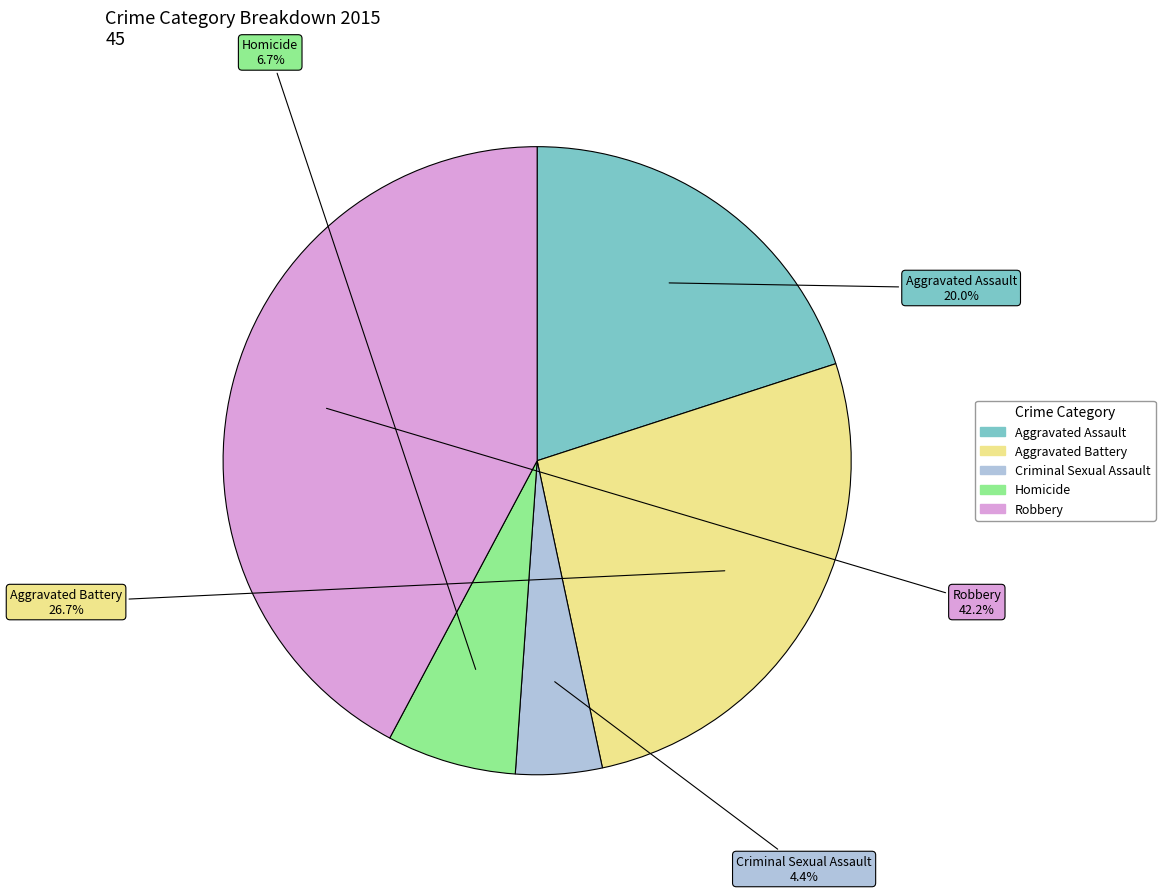

Between Homicide and Aggravated Assault, which is larger?

Aggravated Assault